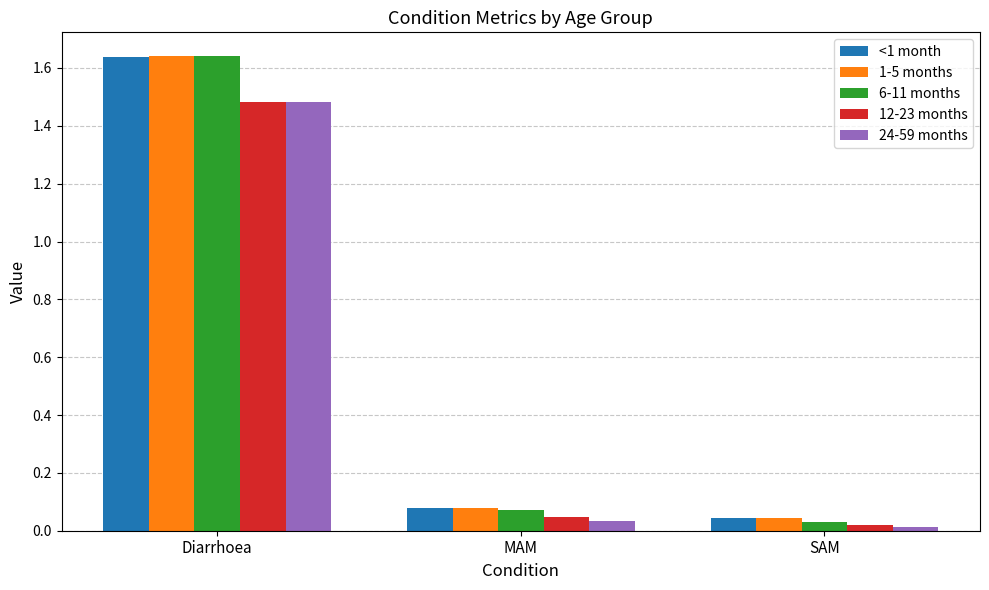

At how many categories does at least one series exceed 0?

3